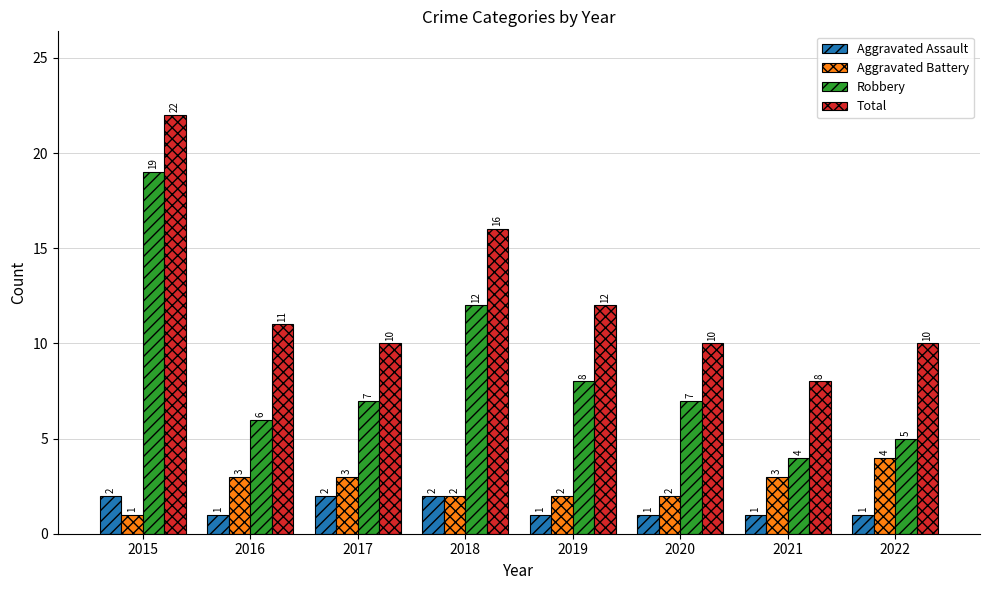

The value of Robbery at 2019 is 3. True or false?

False